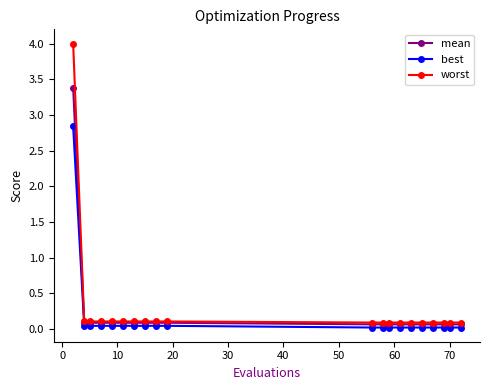

What is the greatest value displayed?

4.0